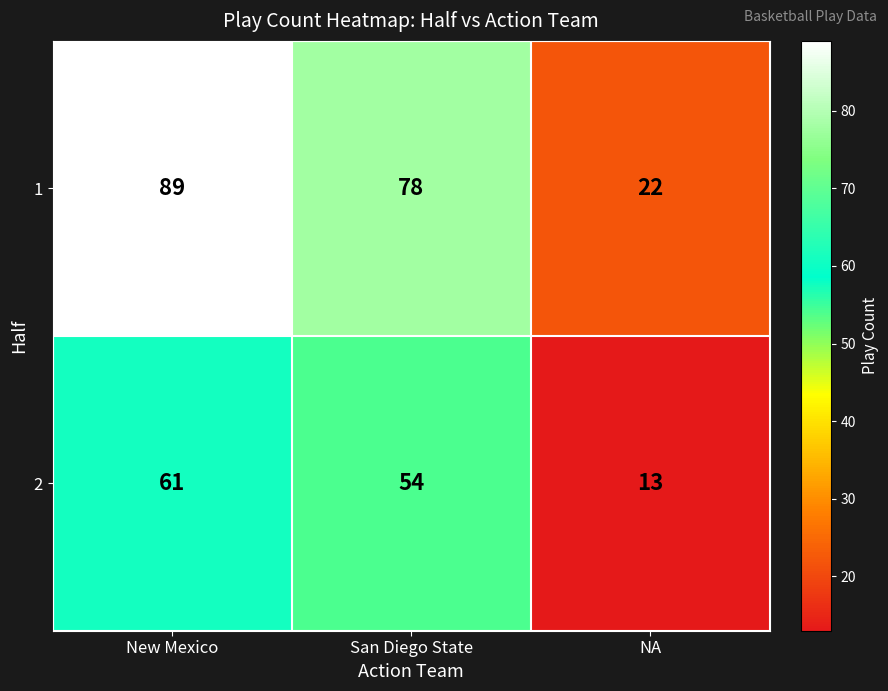

What is the difference between the second highest and minimum values in the 2 series?

41